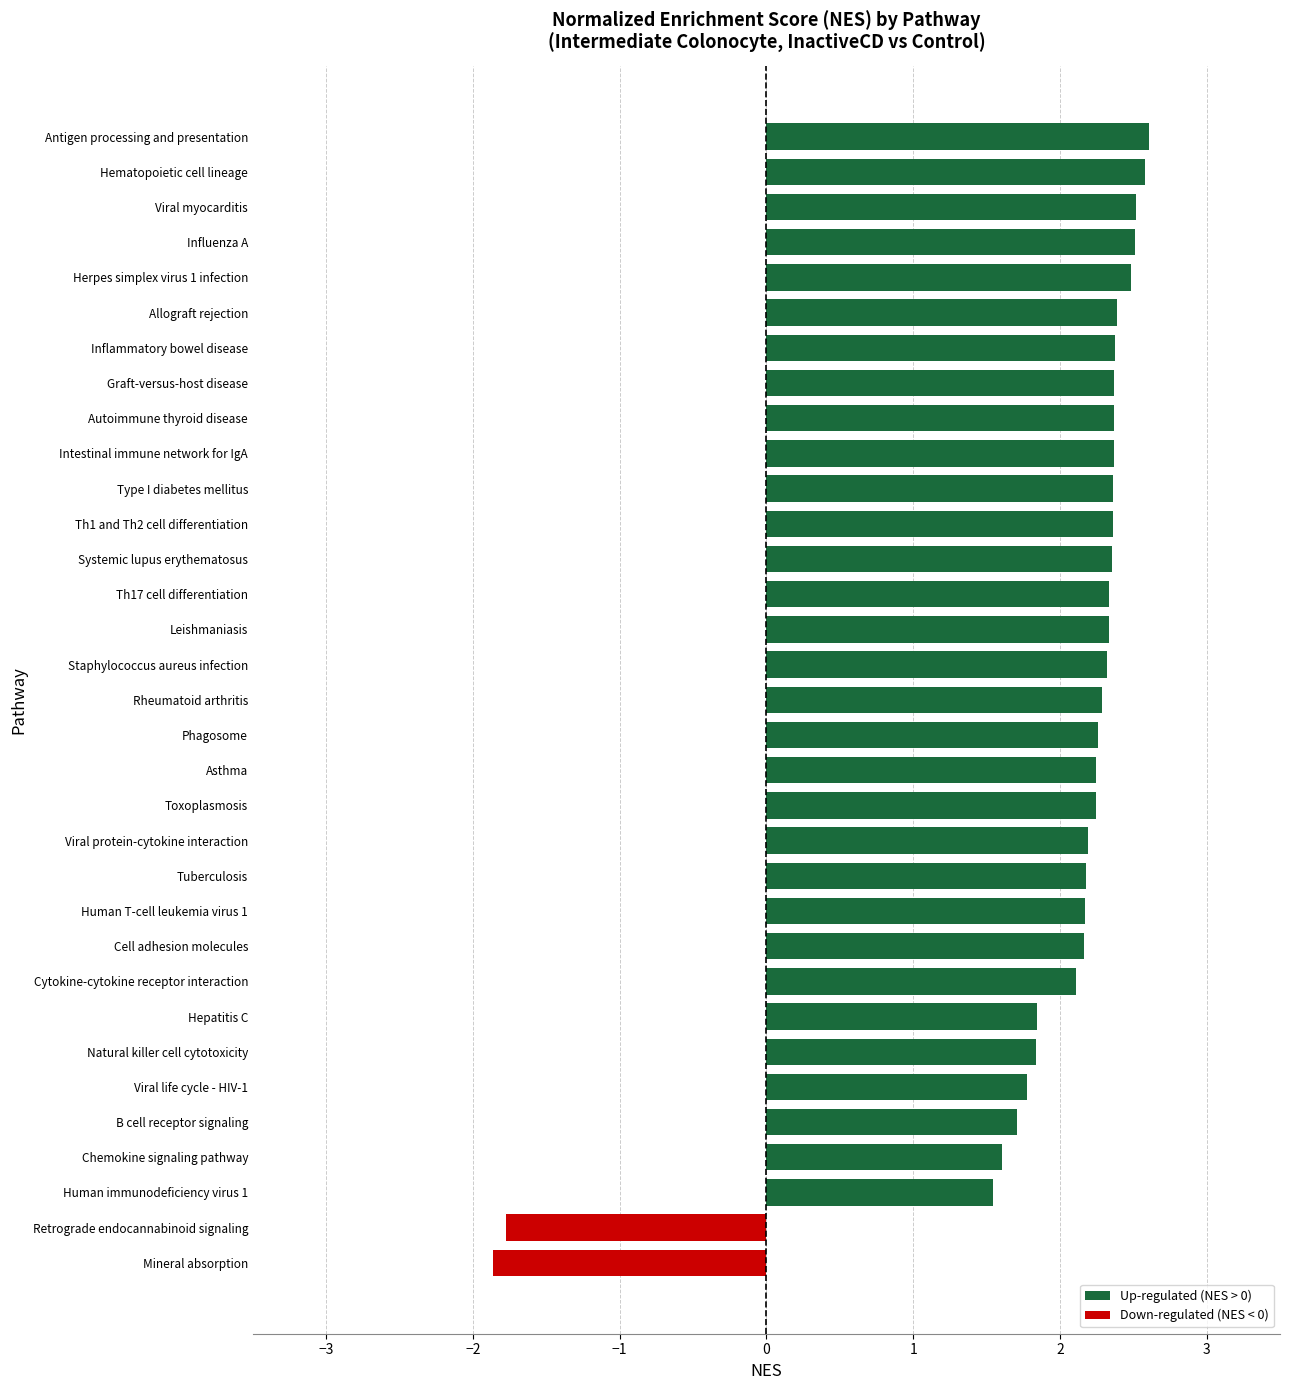

What is the maximum value shown in the chart?

2.6